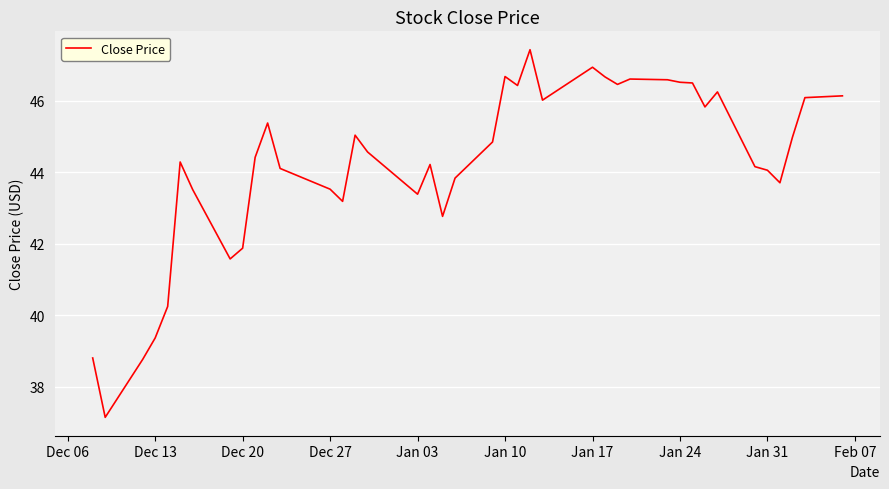

What is the minimum value shown in the chart?

37.2